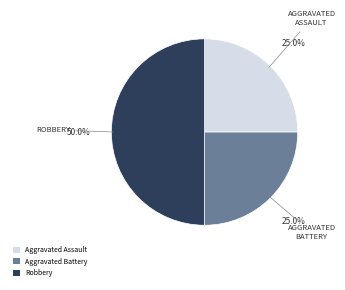

Approximately how many times larger is the value at Aggravated Assault compared to Aggravated Battery?

1.0